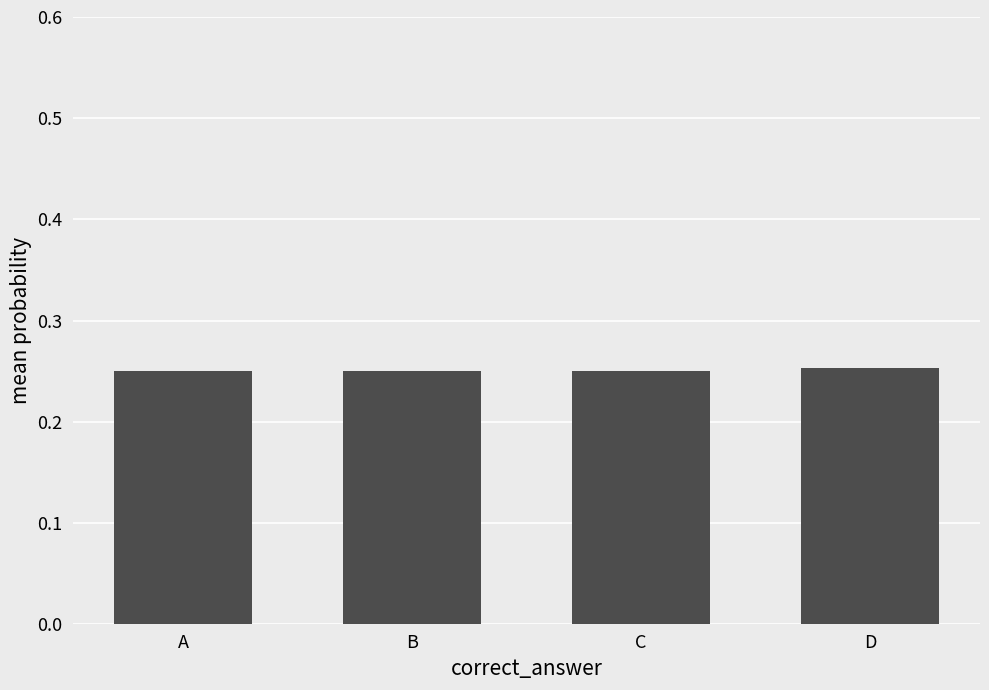

What is the sum of the values at C and B?

0.5